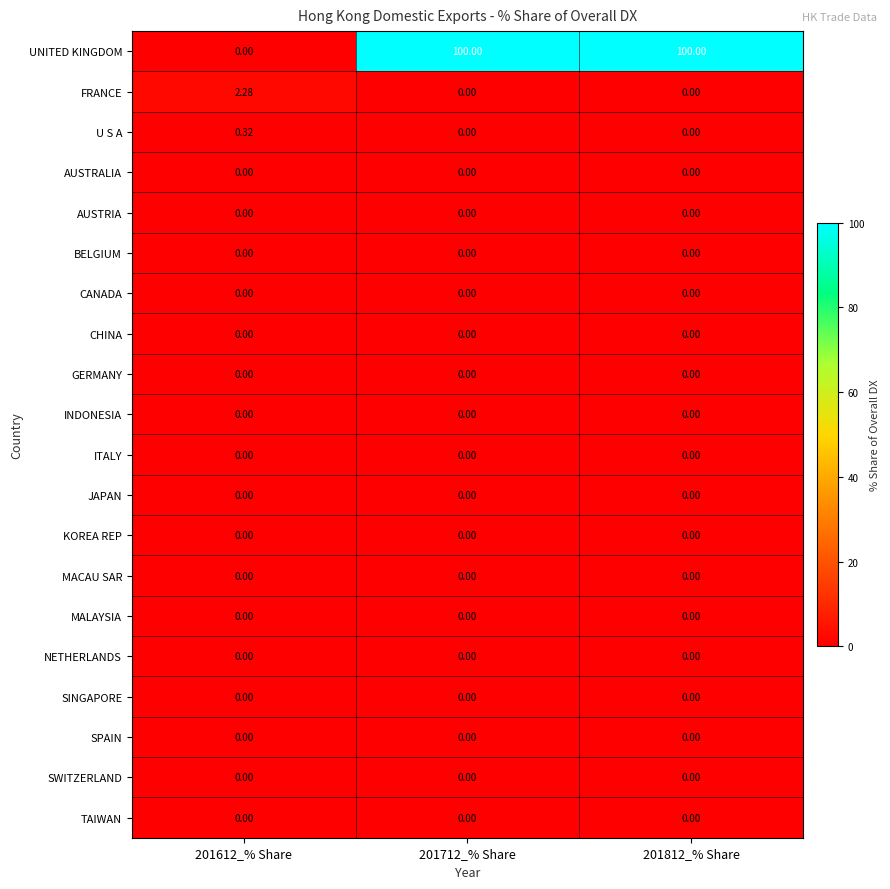

Which series has the largest total across all categories?

UNITED KINGDOM